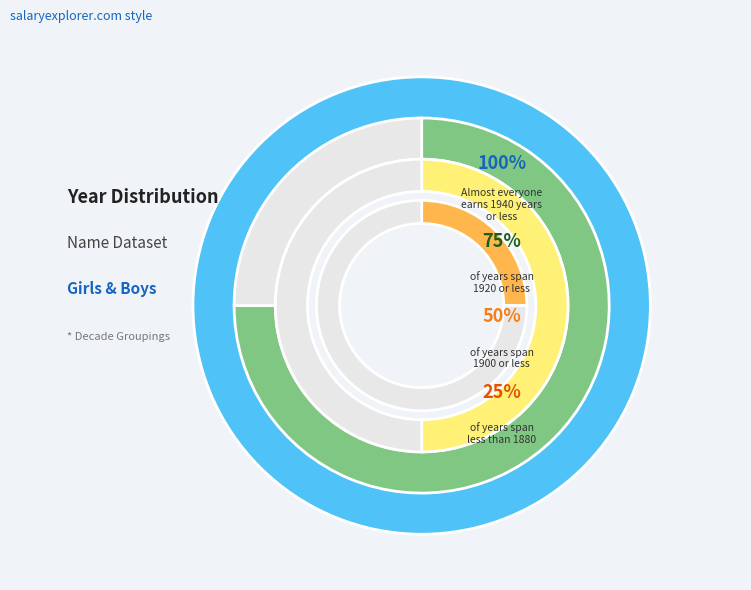

How many segments does this pie chart have?

4